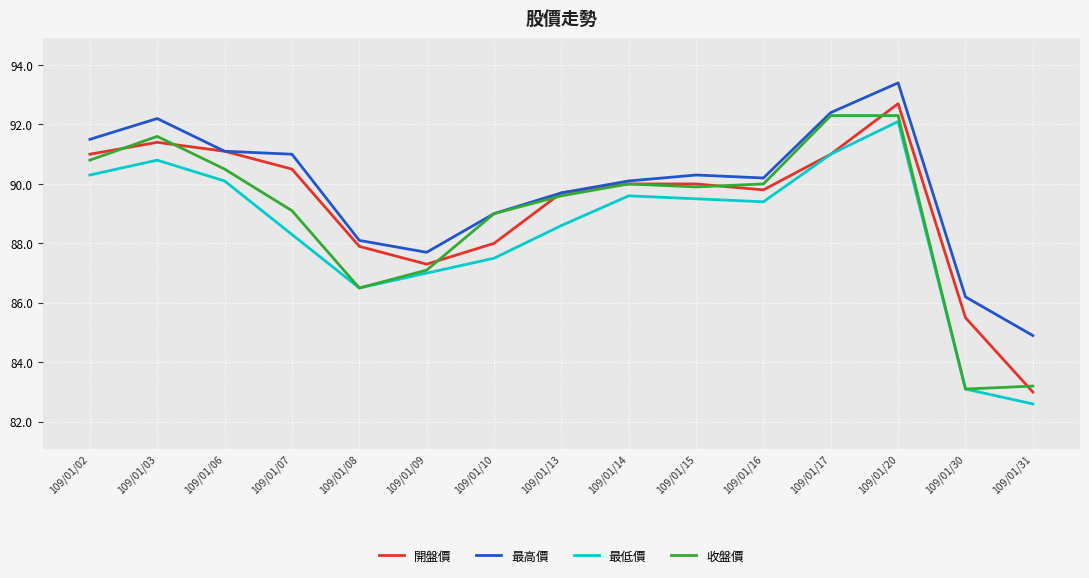

True or false: 最低價 and 最高價 intersect in this chart.

False